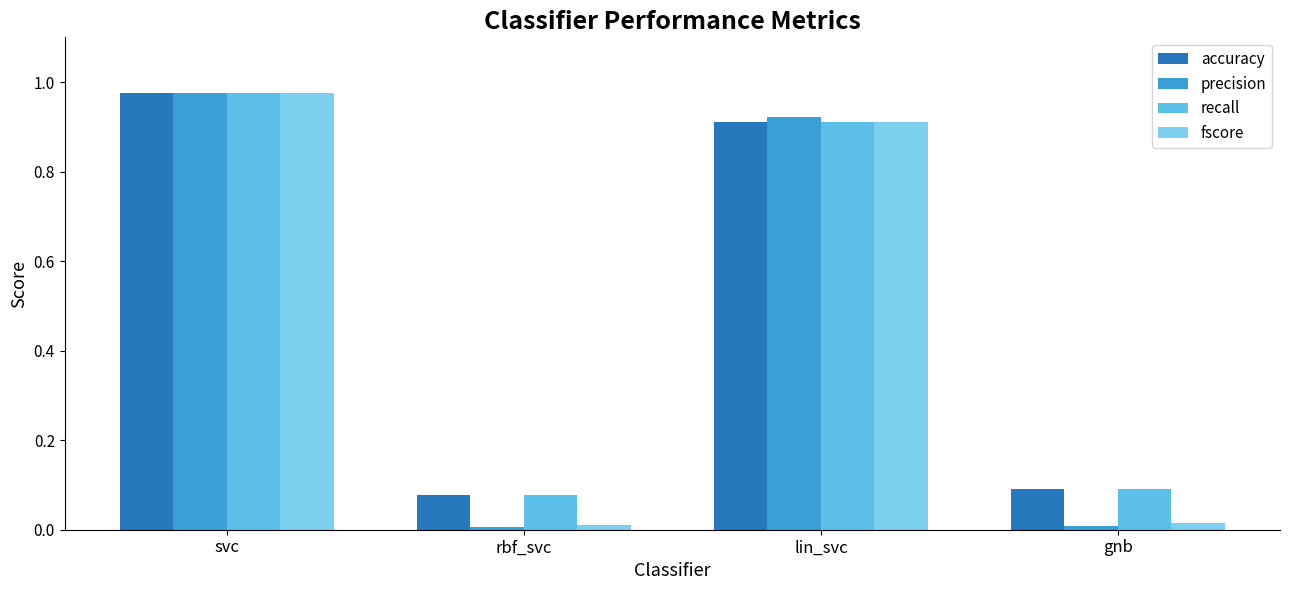

List the series in order of their peak value, lowest first.

accuracy, recall, fscore, precision